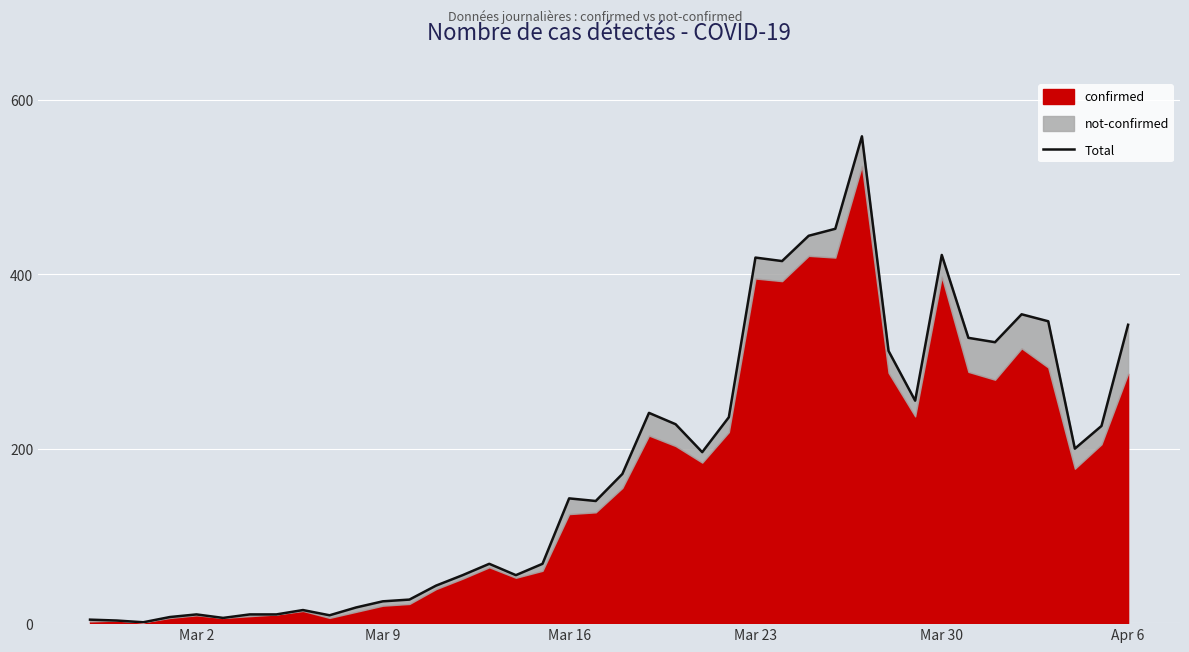

How many data points are above 171?

19